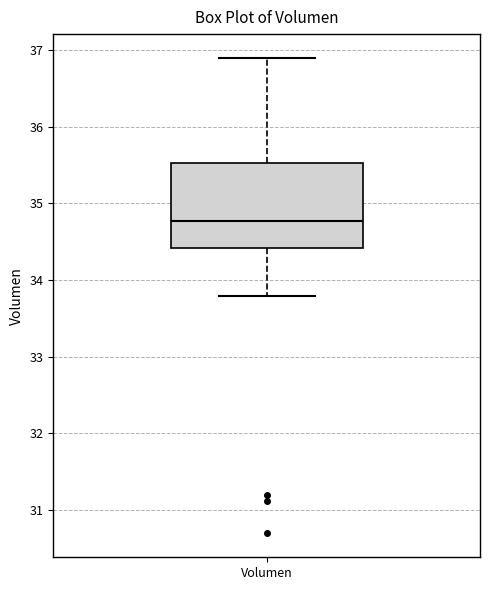

Where does the lower whisker of the box for Volumen end on the y-axis? The values are not printed on the chart, so give them approximately, as read against the axis.

33.8